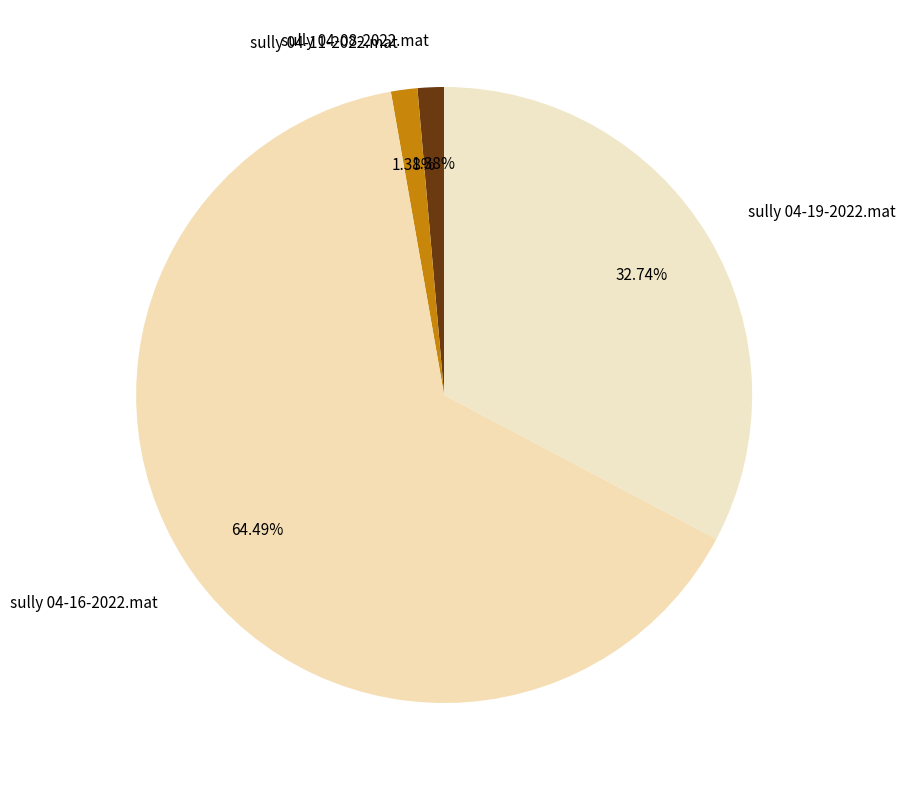

What is the majority slice?

sully 04-16-2022.mat